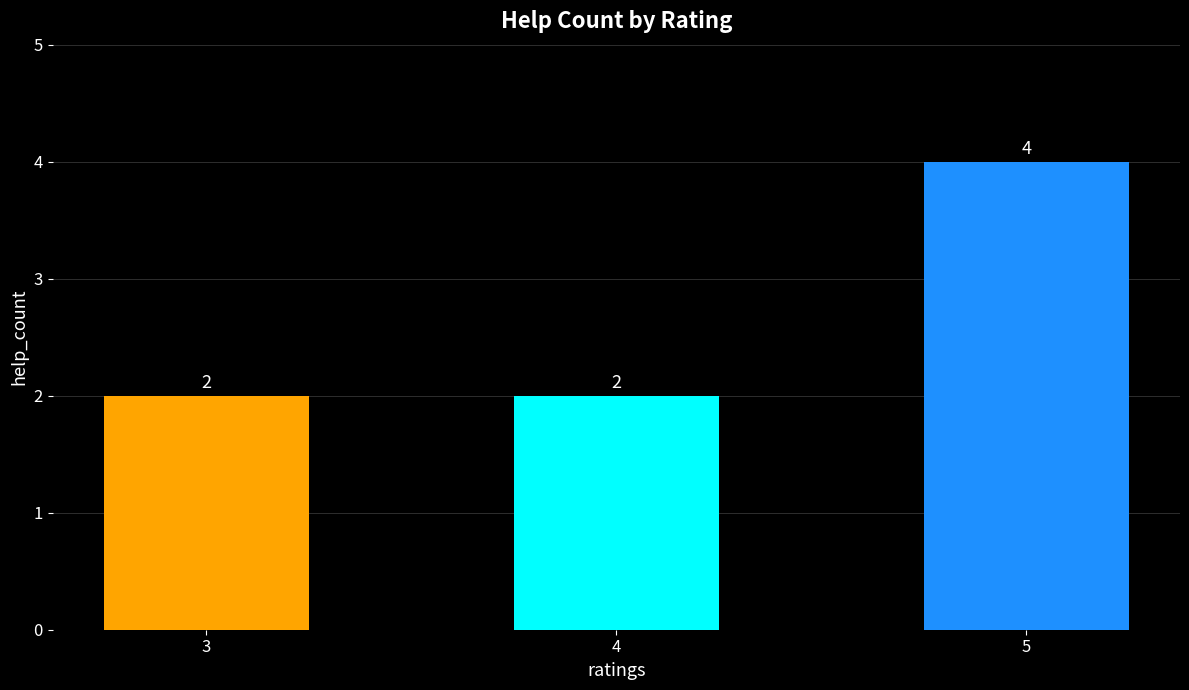

What is the minimum value shown in the chart?

2